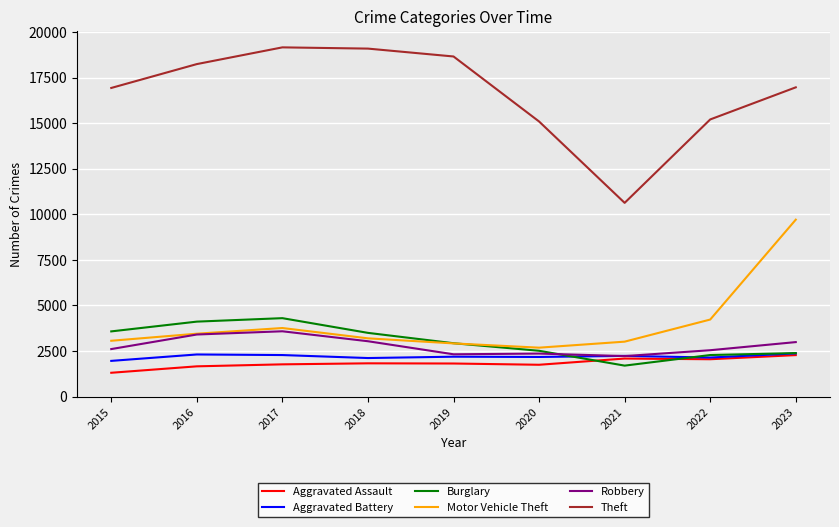

In Aggravated Battery, how many points are higher than both neighbors (excluding endpoints)?

3